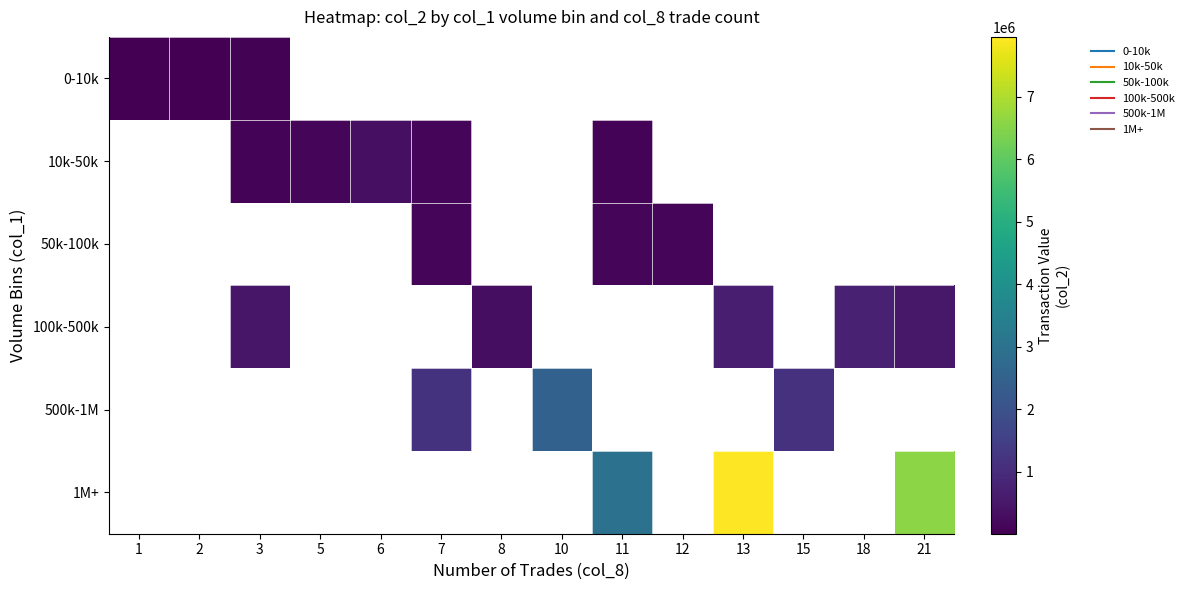

At how many categories does at least one series exceed 6665902?

1